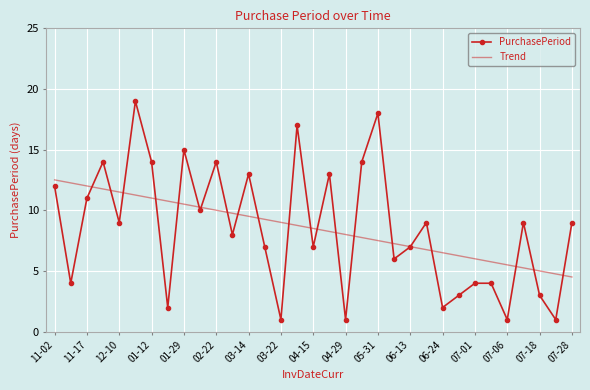

What are all the series names shown in the legend?

PurchasePeriod, Trend